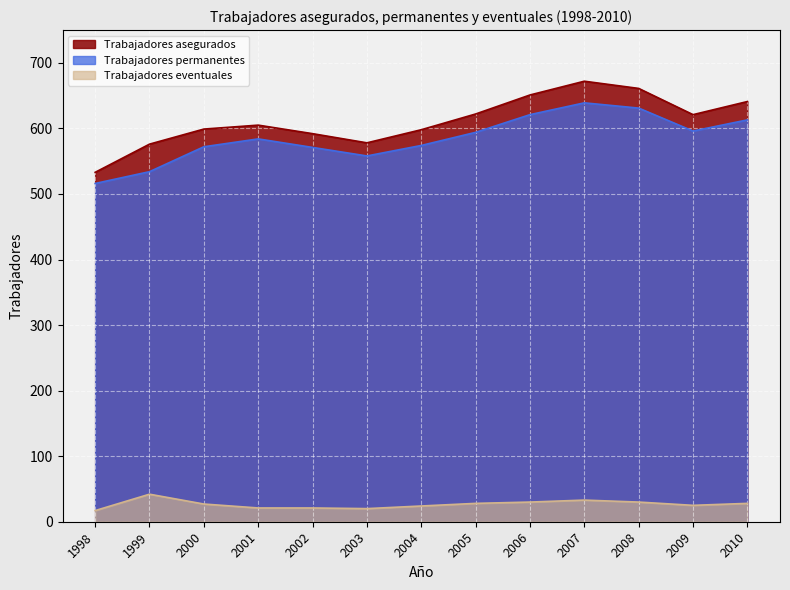

Which series has the largest total across all categories?

Trabajadores asegurados